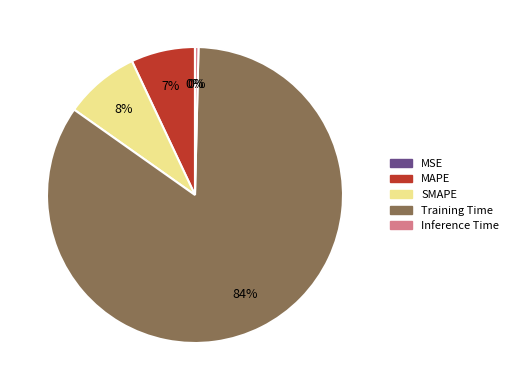

What percentage is the MAPE slice, to the nearest percent?

7%